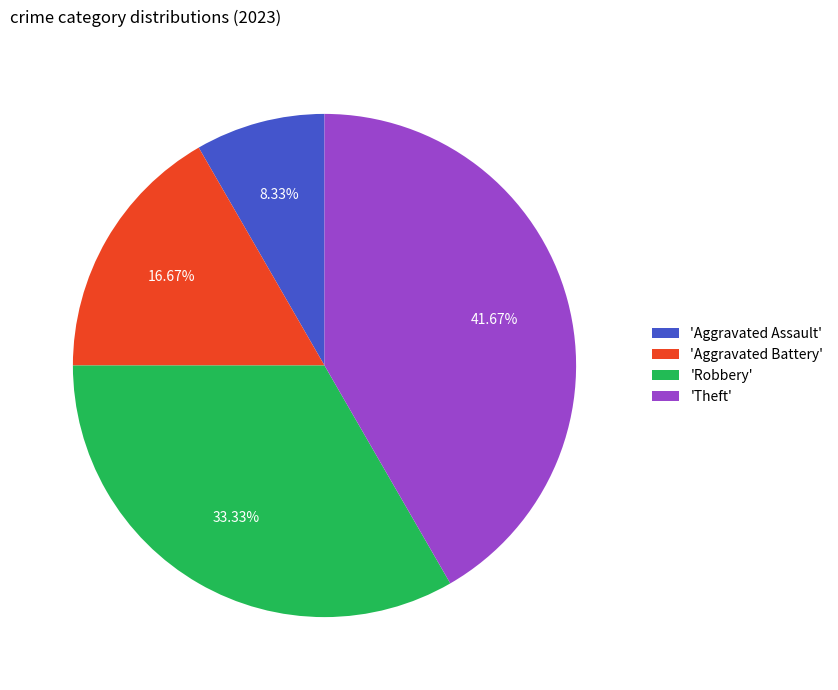

Which has a higher value, 'Aggravated Battery' or 'Aggravated Assault'?

'Aggravated Battery'